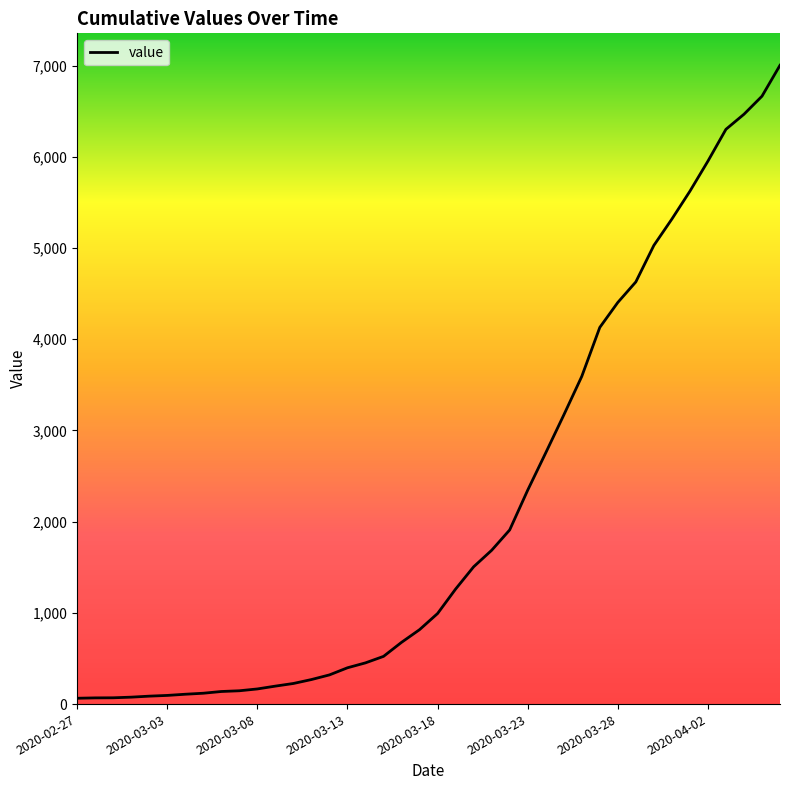

How many series are shown in this chart?

1